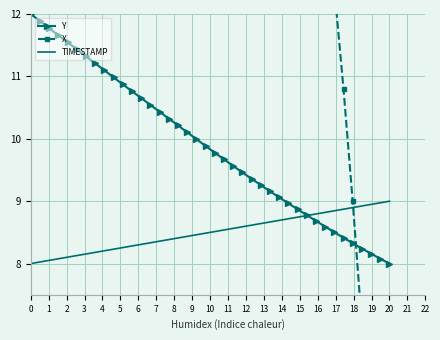

What is the maximum value for Y?

12.0